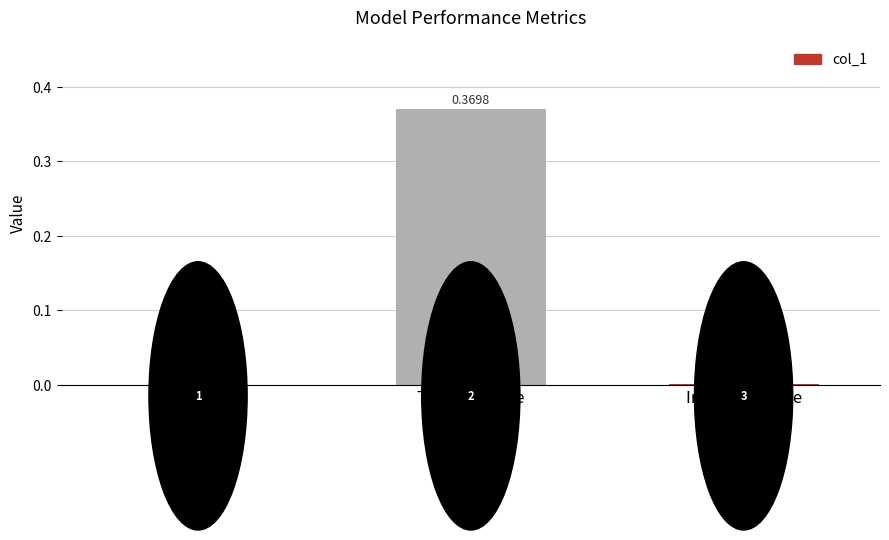

How many data points are above 0?

2